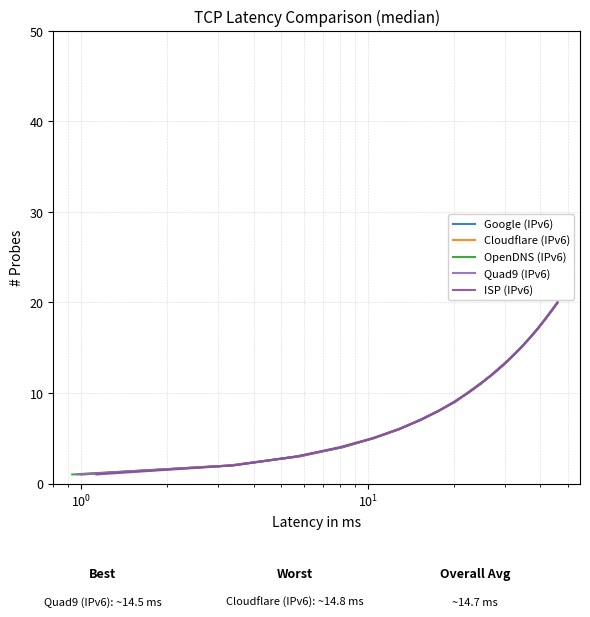

How many series are shown in this chart?

5